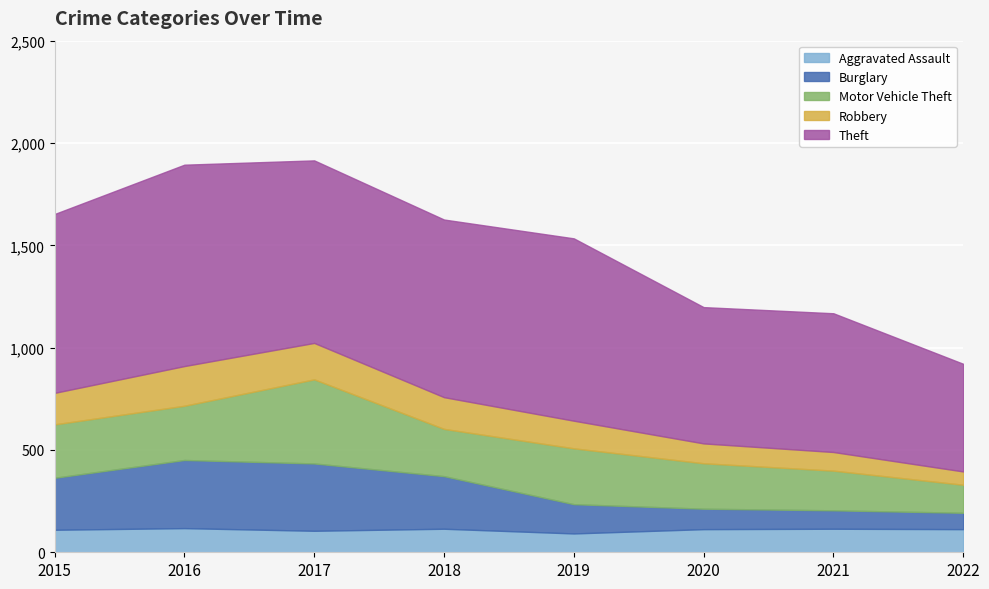

What are all the series names shown in the legend?

Aggravated Assault, Burglary, Motor Vehicle Theft, Robbery, Theft